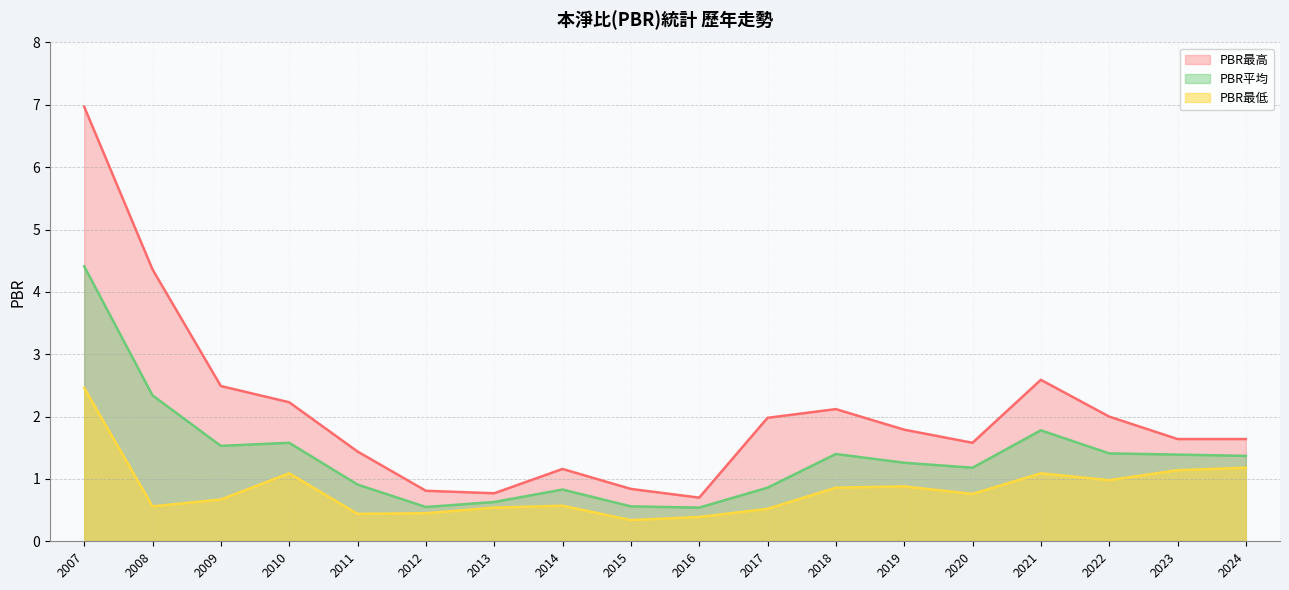

Between 2009 and 2012, which is larger?

2009